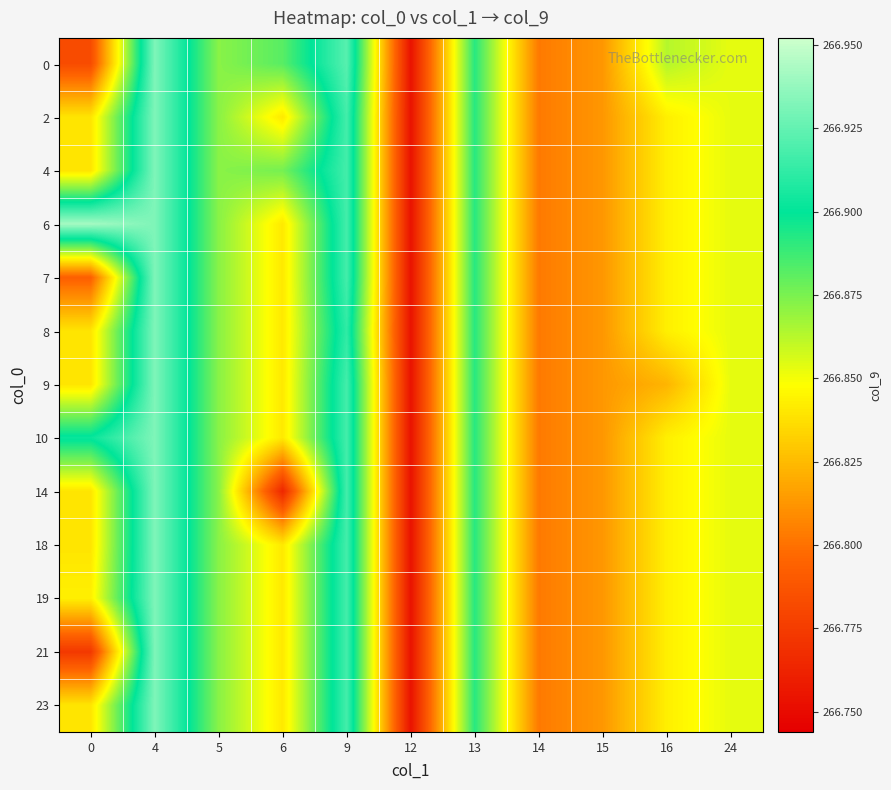

At which category is the sum across all series the highest?

4